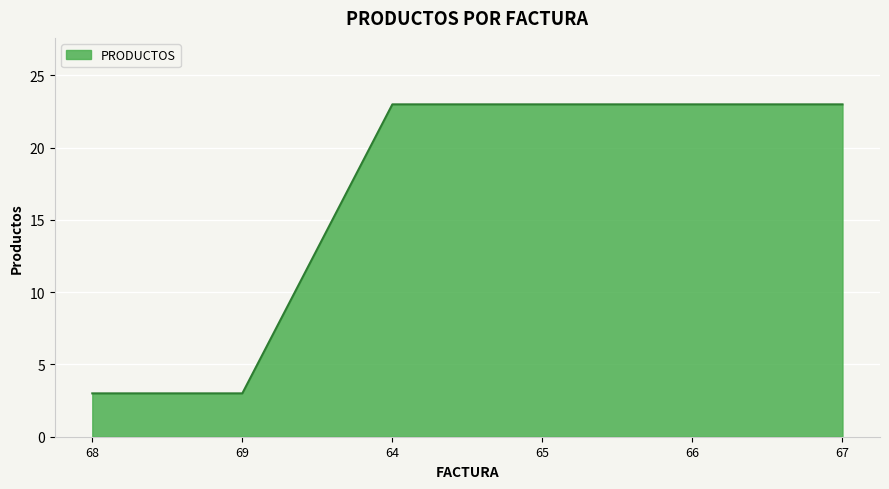

The value at 66 is 23. True or false?

True